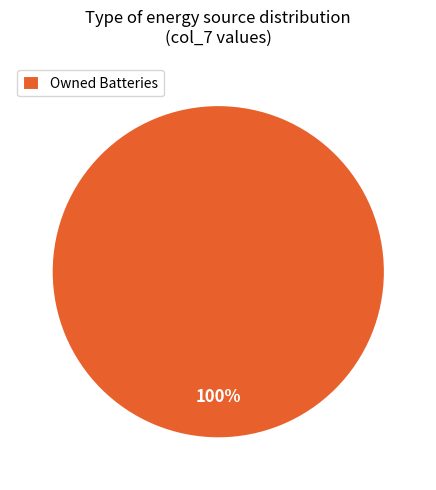

How many slices are in this pie chart?

1